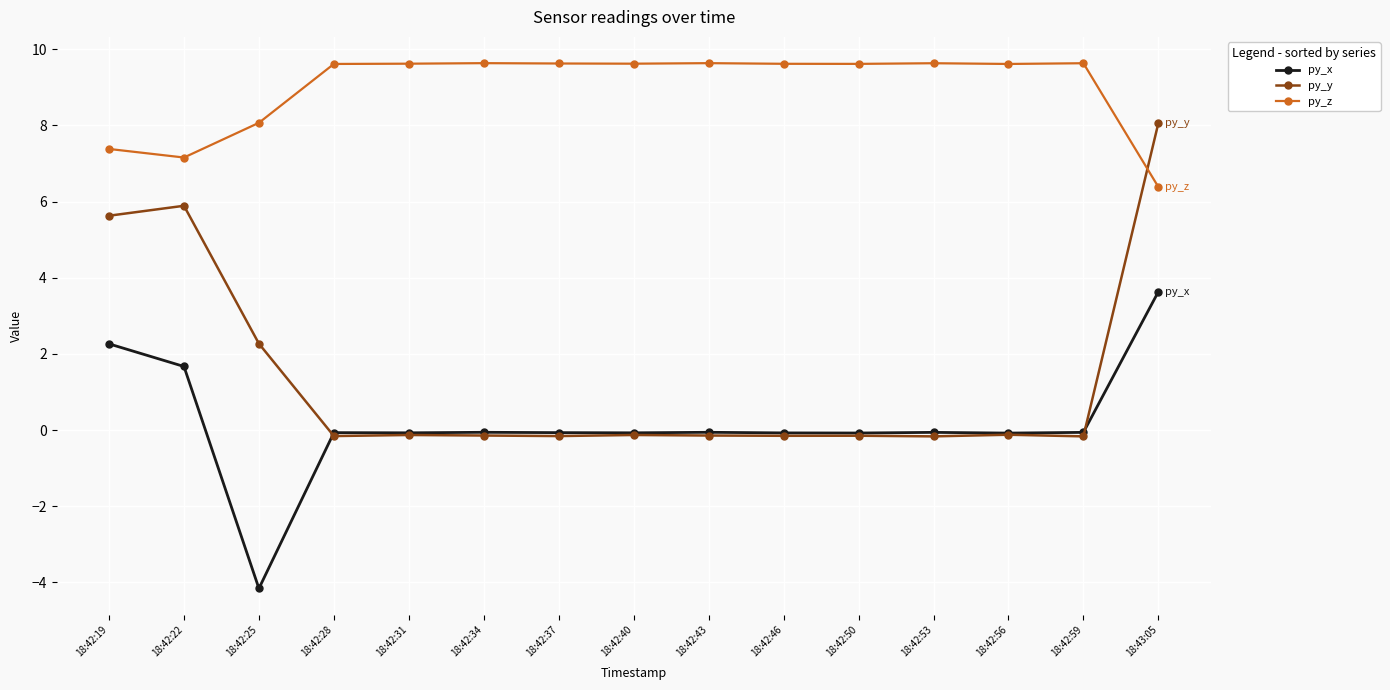

How many lines are shown in the chart?

3